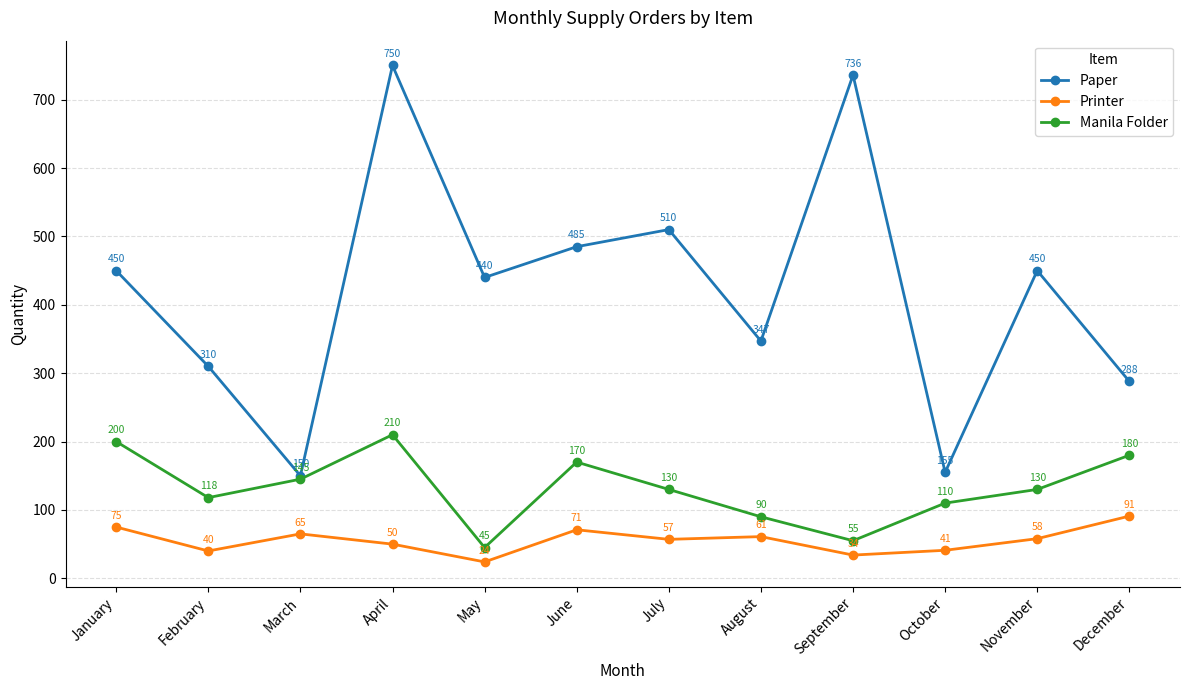

Where is Printer nearest to the value 57?

July